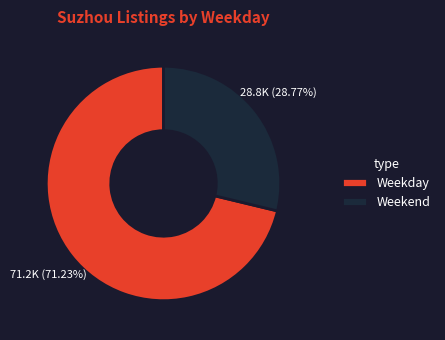

Which category has the smallest portion of the pie?

Weekend